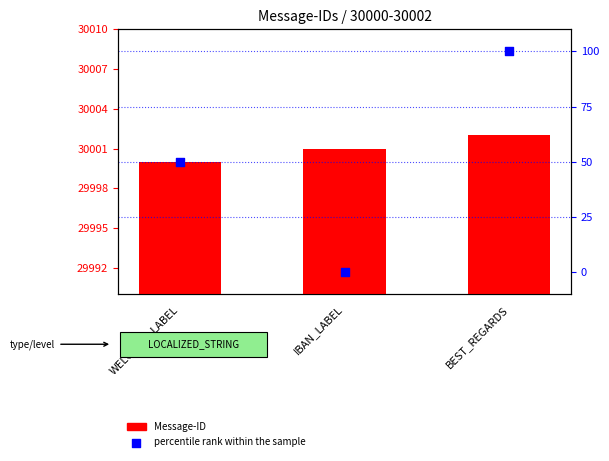

What is the total value across all series at BEST_REGARDS?

30102